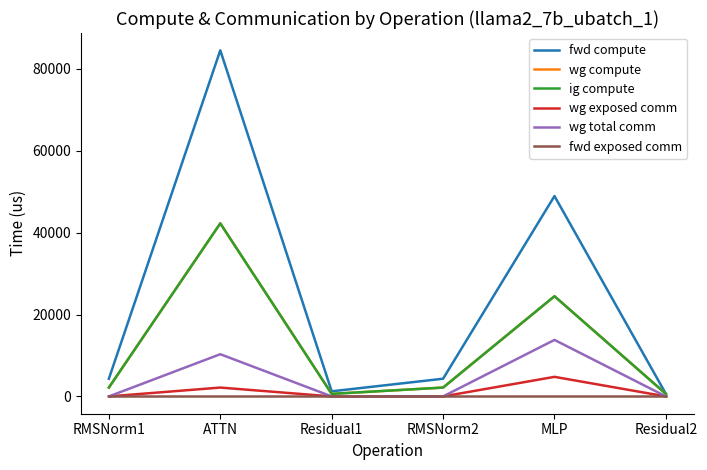

True or false: wg total comm and fwd compute intersect in this chart.

False